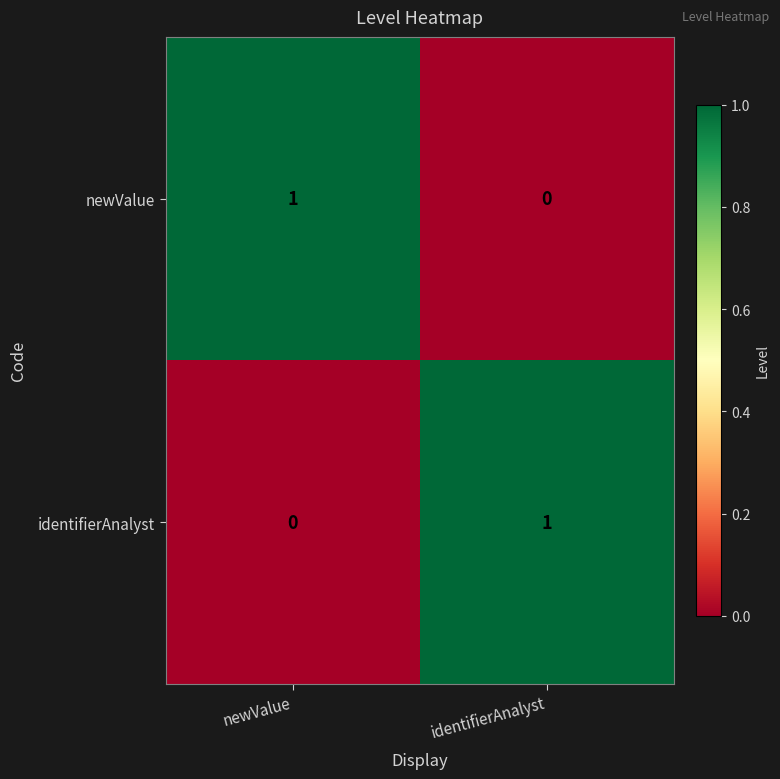

Rank the categories by newValue value from lowest to highest.

identifierAnalyst, newValue